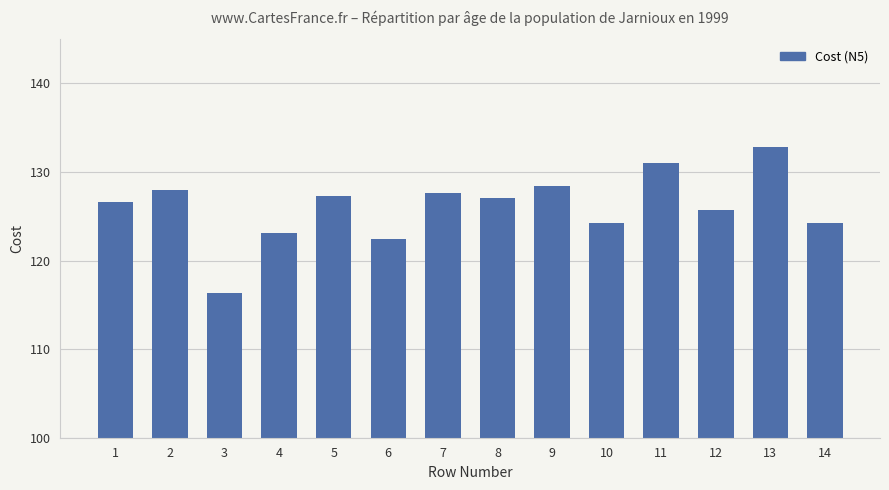

What is the sum of the values at 4 and 14?

247.4